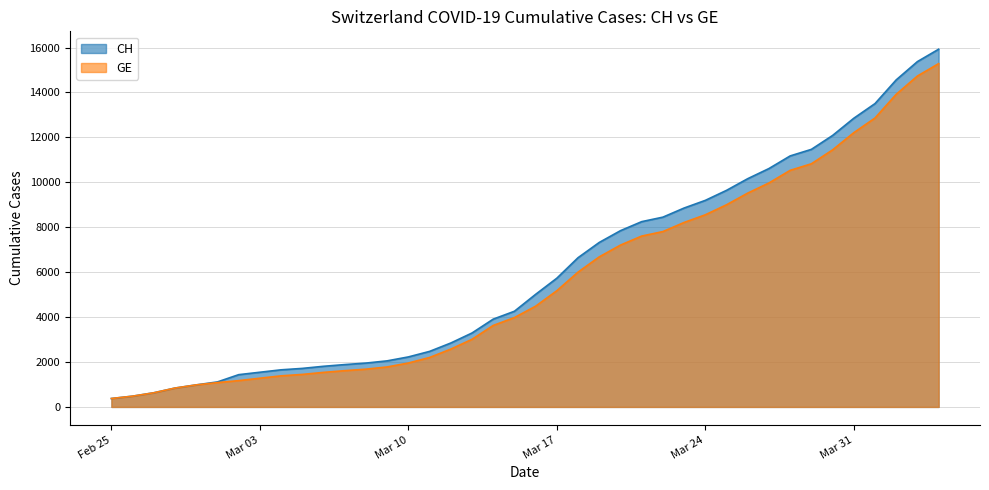

What is the difference between the highest and lowest values at 2020-03-08?

271